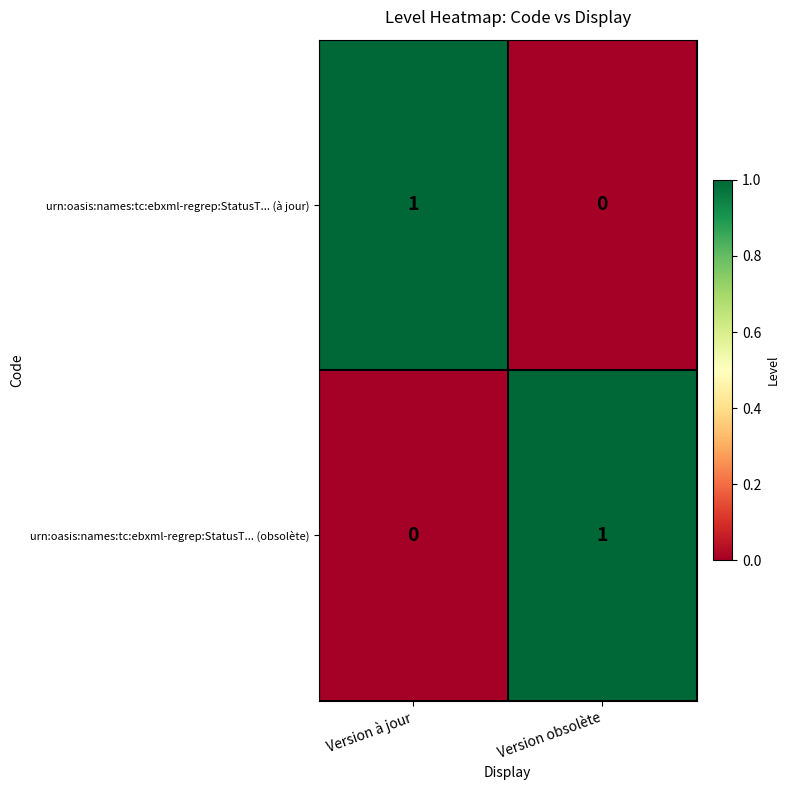

Is the value of urn:oasis:names:tc:ebxml-regrep:StatusT... (à jour) at Version à jour greater than the value of urn:oasis:names:tc:ebxml-regrep:StatusT... (obsolète) at Version à jour?

Yes